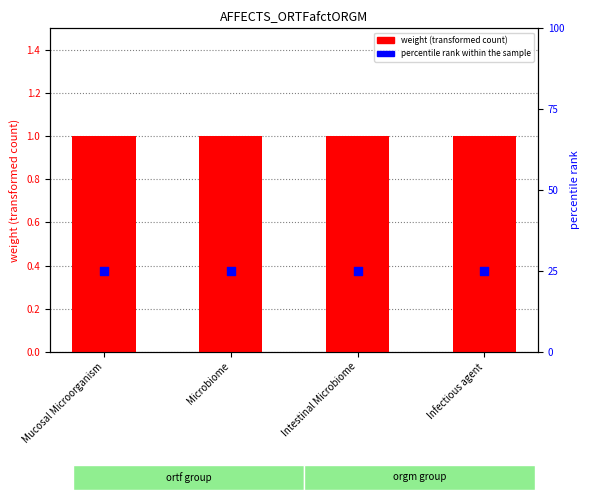

Which series has the largest total across all categories?

percentile rank within the sample